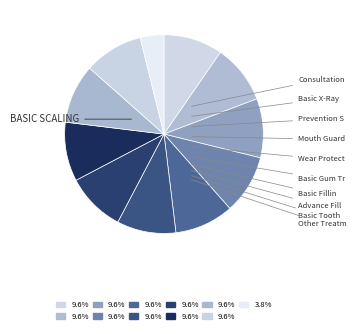

Rank the categories by value from highest to lowest.

Basic Scaling, Consultation, Basic X-Ray, Prevention Seal, Mouth Guard, Wear Protect, Basic Gum Treatment, Basic Filling, Advance Filling, Basic Tooth Extraction, Other Treatment